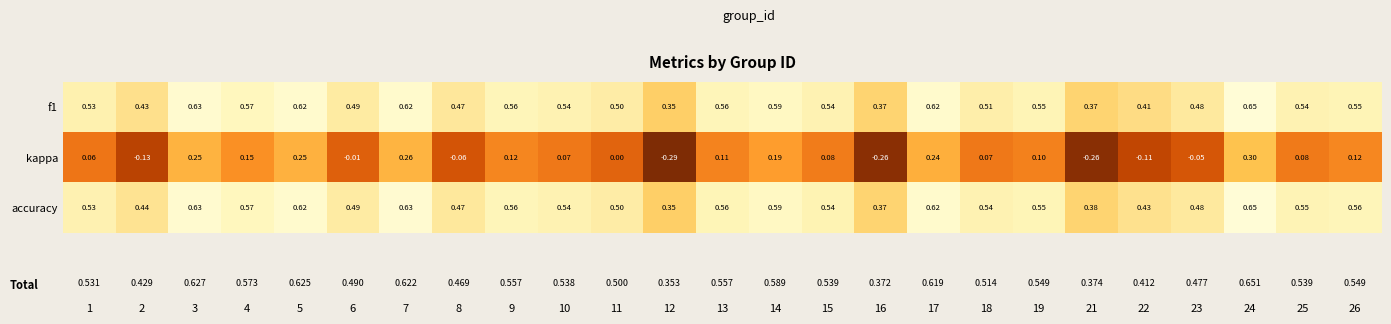

At how many categories does at least one series exceed 0?

25